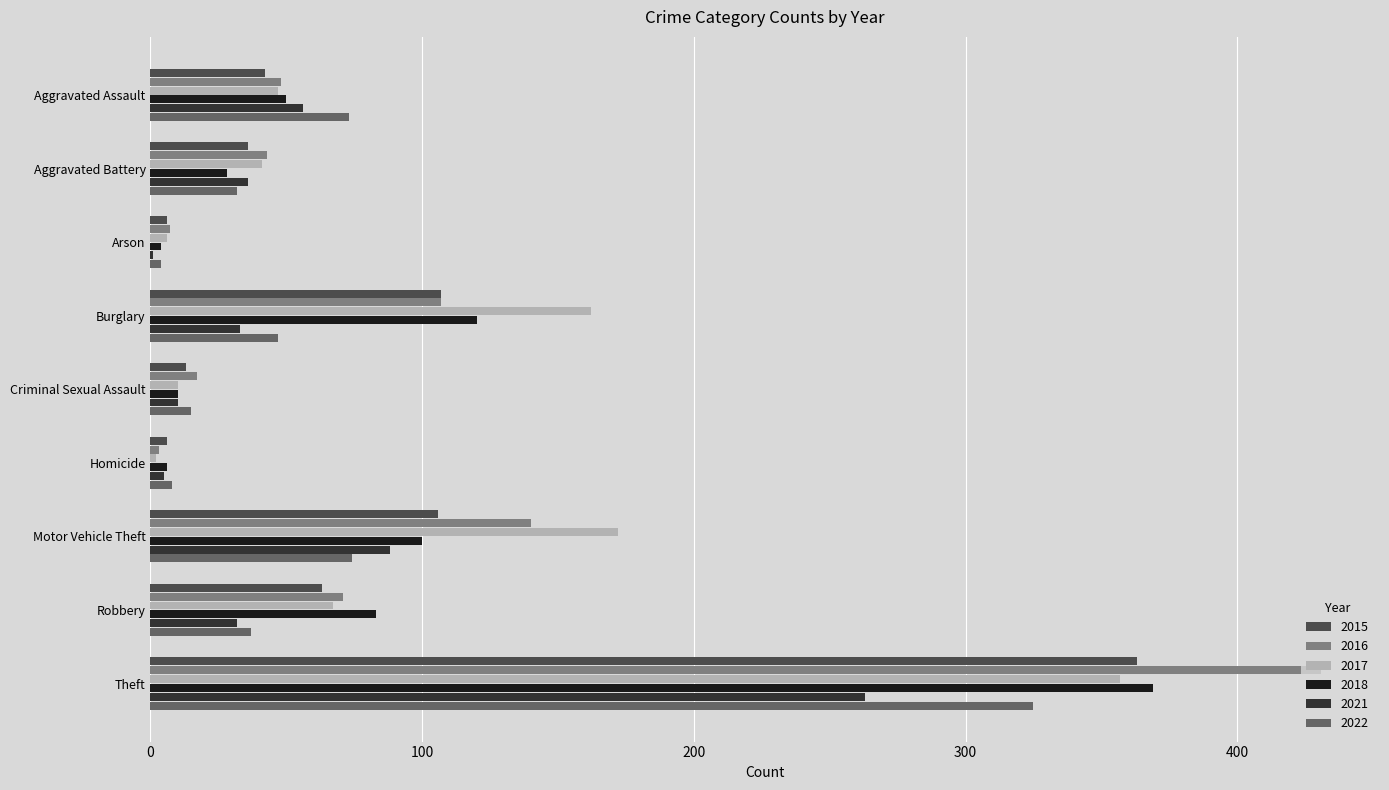

What is the sum of the 2018 values at Burglary and Aggravated Battery?

148